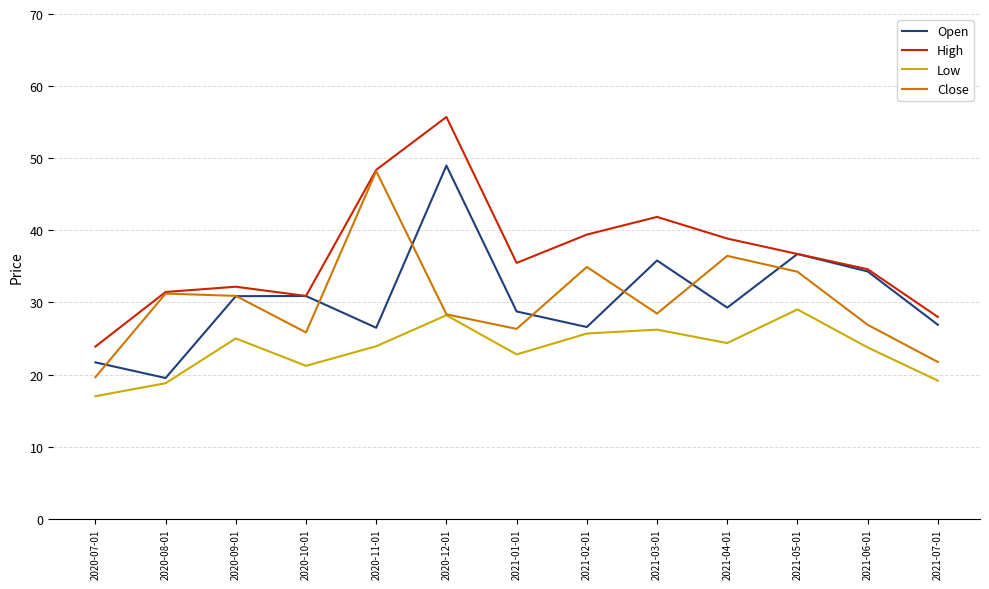

True or false: Low and High intersect in this chart.

False